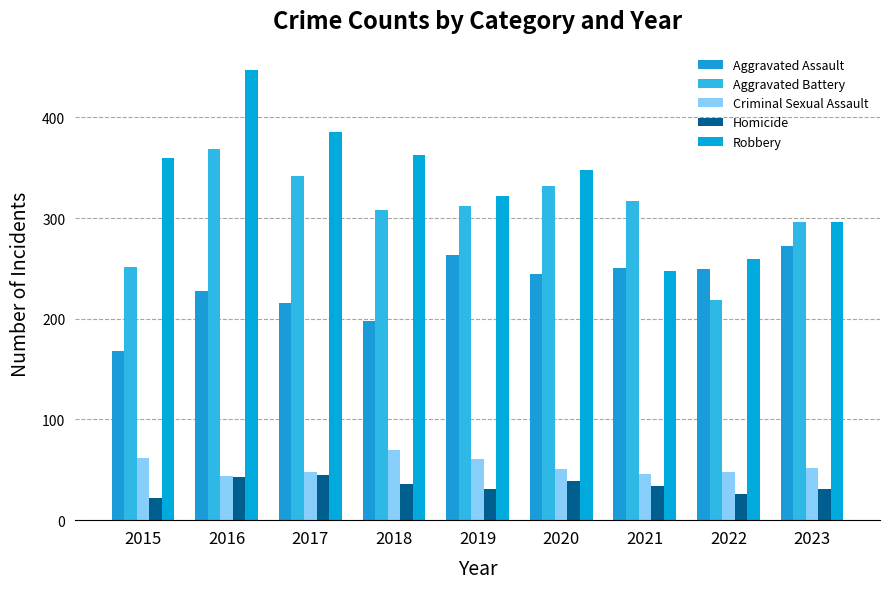

The value of Criminal Sexual Assault at 2020 is 91. True or false?

False